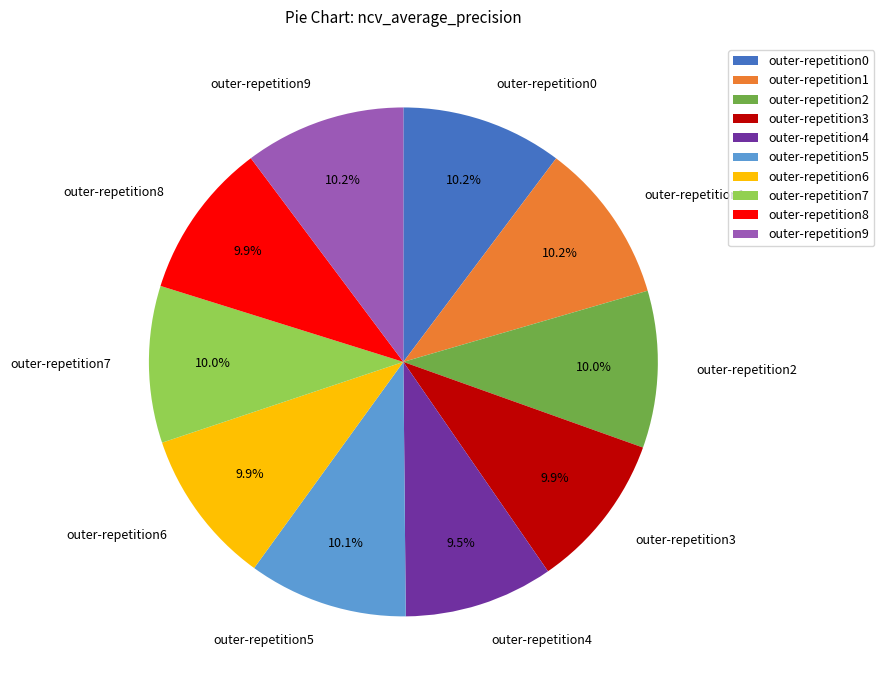

What percentage is the outer-repetition2 slice, to the nearest percent?

10%